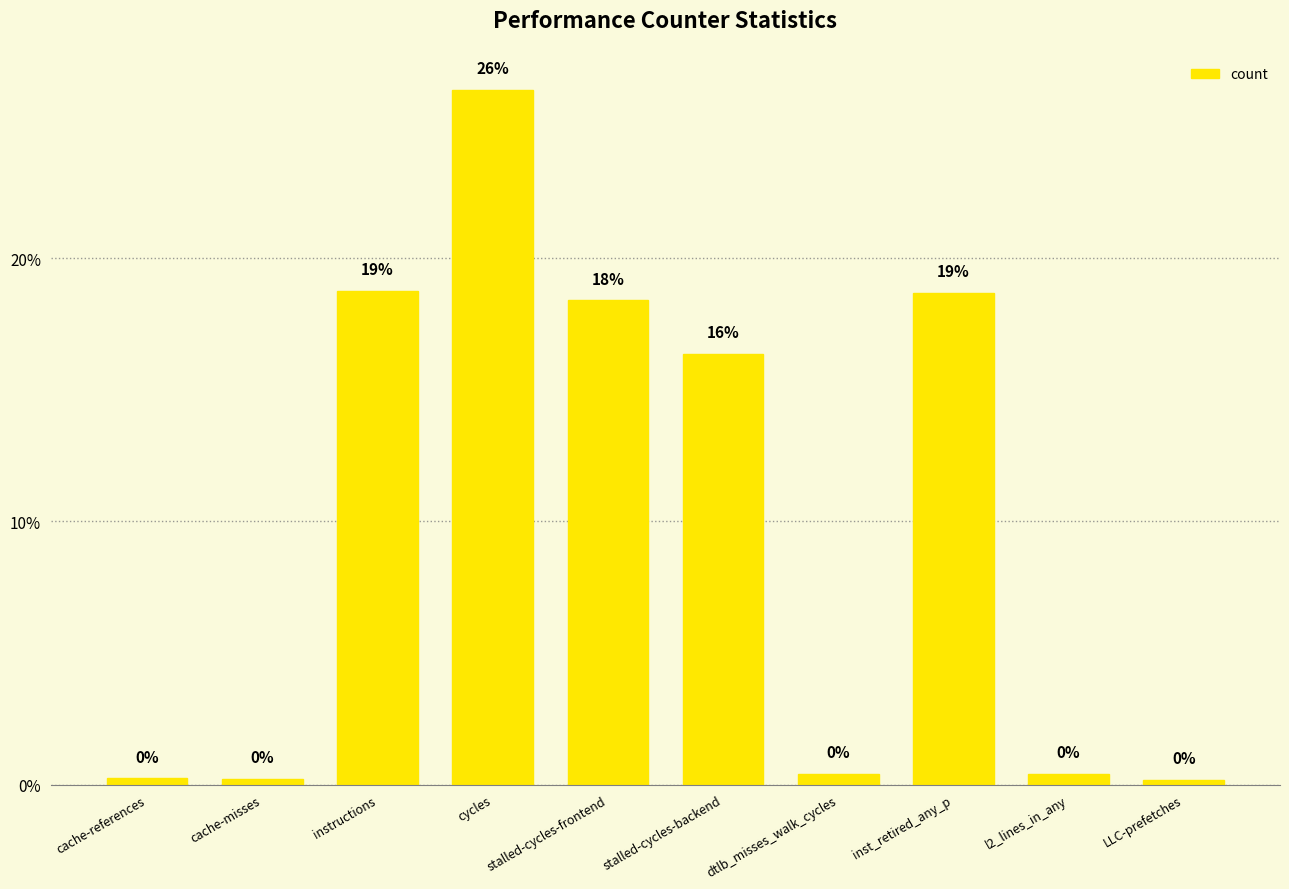

How many bars are there in total?

10